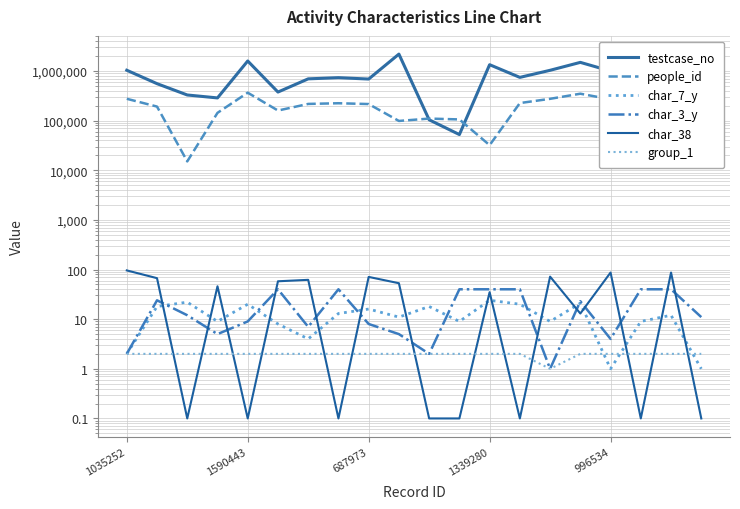

Does the chart have visible grid lines?

Yes